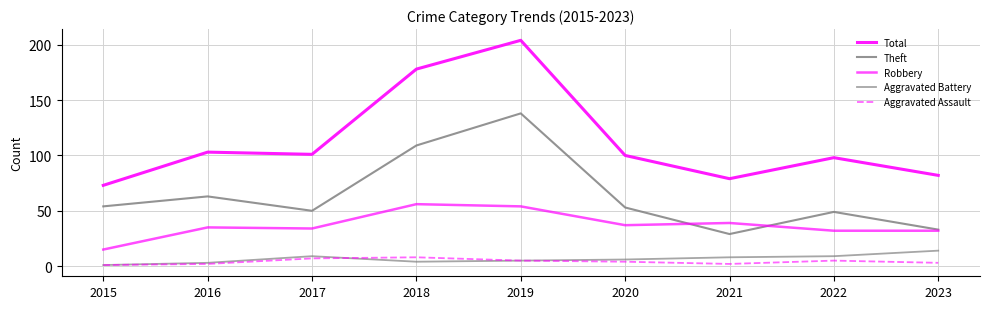

At how many categories does at least one series exceed 184?

1